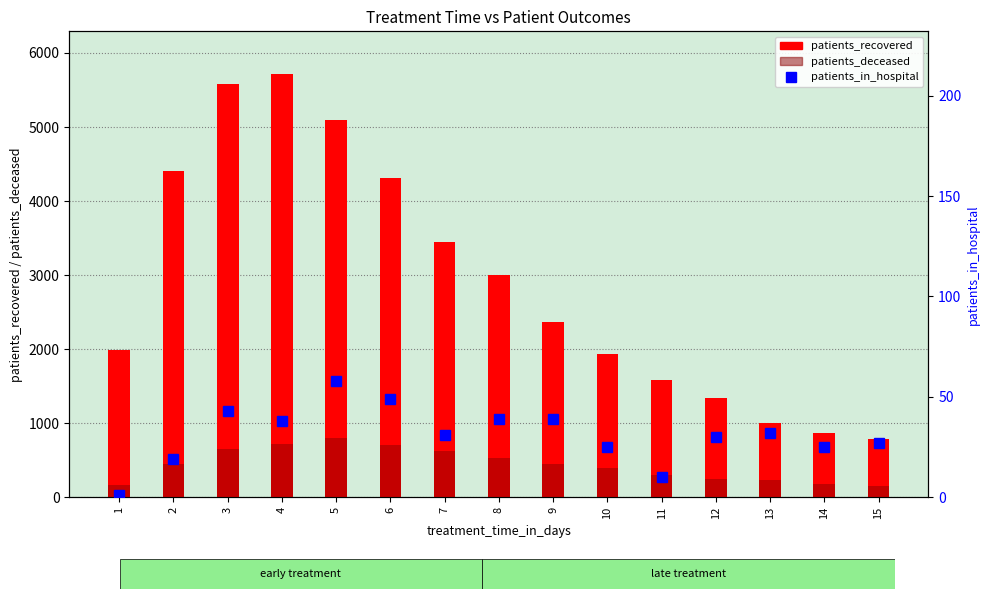

The patients_recovered series shows 2372 at 9. True or false?

True